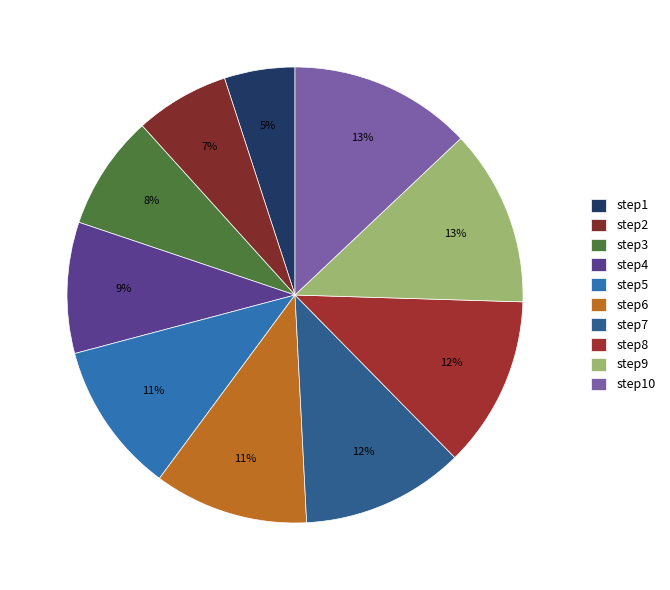

What is the change in value from step1 to step5?

+0.6